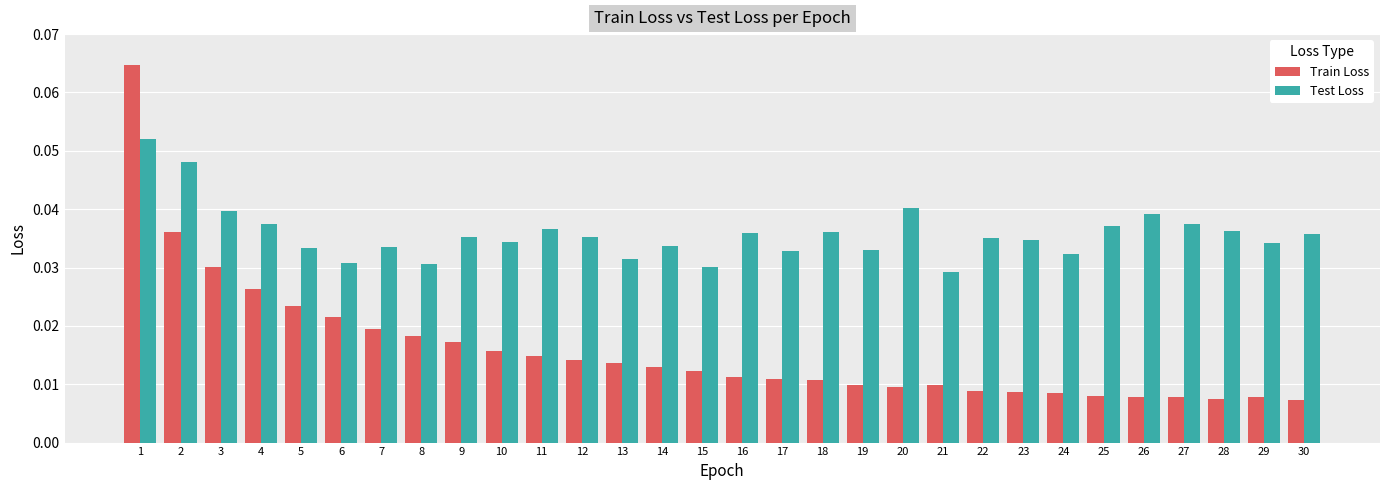

Where is Test Loss nearest to the value 0?

21